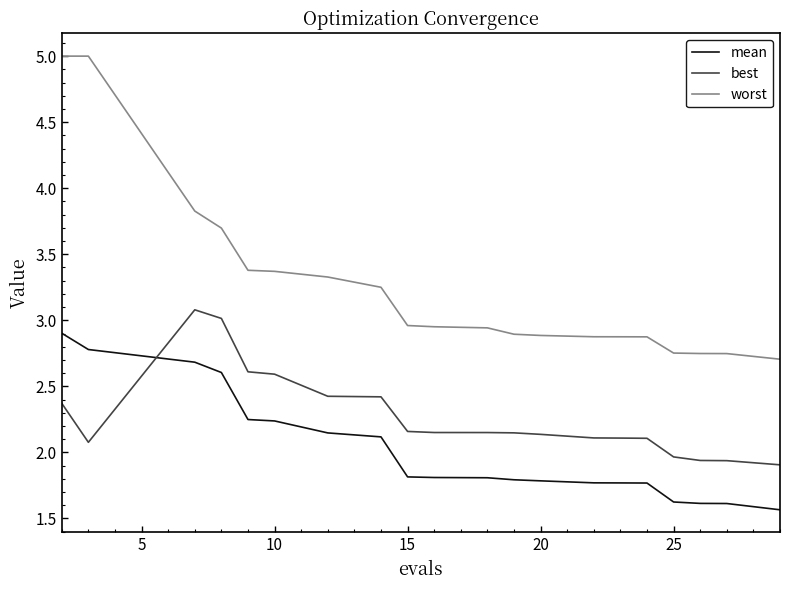

What is the average value of the mean series?

2.0